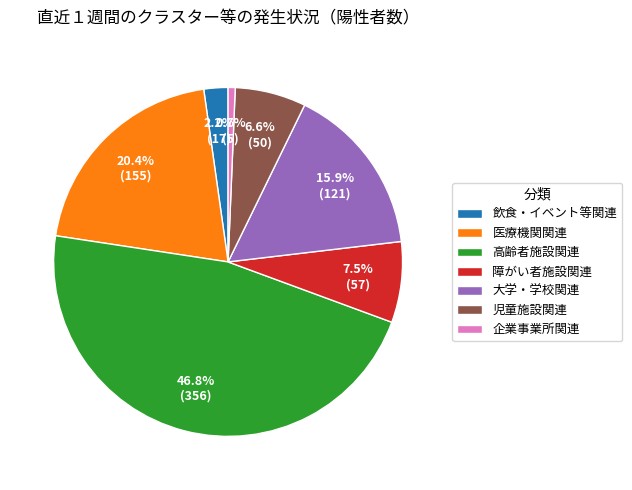

Which has a higher value, 大学・学校関連 or 児童施設関連?

大学・学校関連